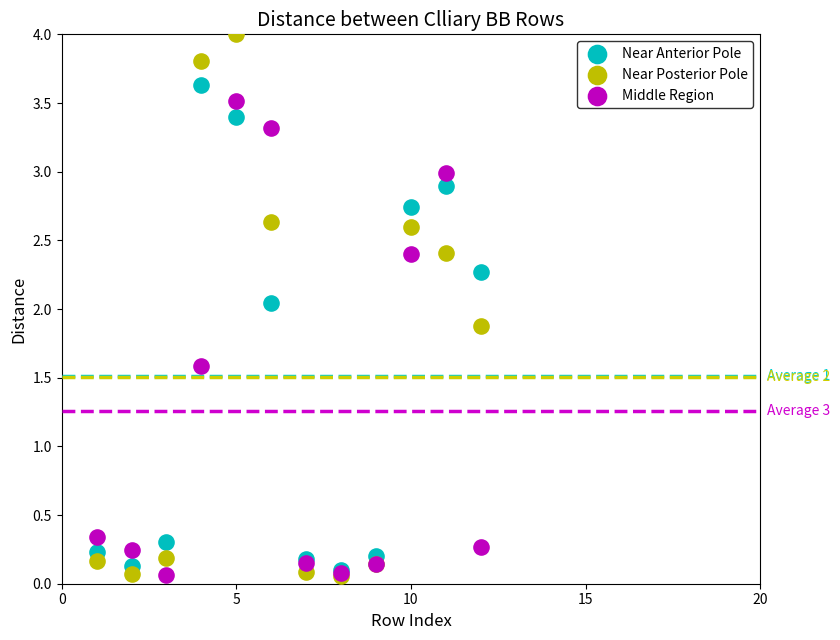

What are all the series names shown in the legend?

Near Anterior Pole, Near Posterior Pole, Middle Region